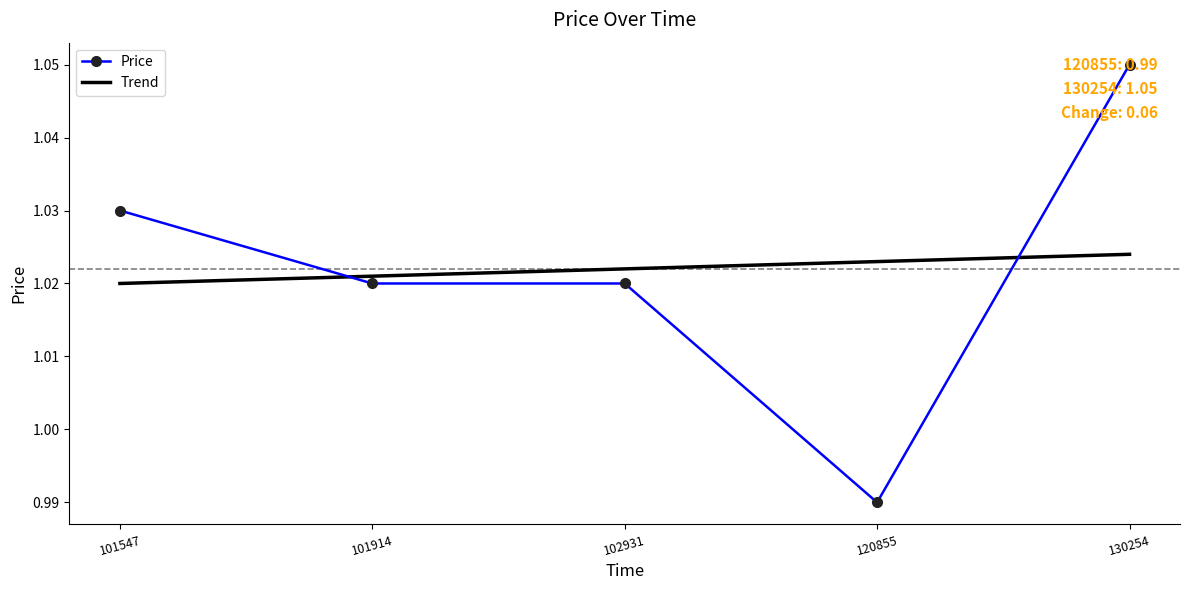

Is it true that Price equals 0.7 at 101914?

False